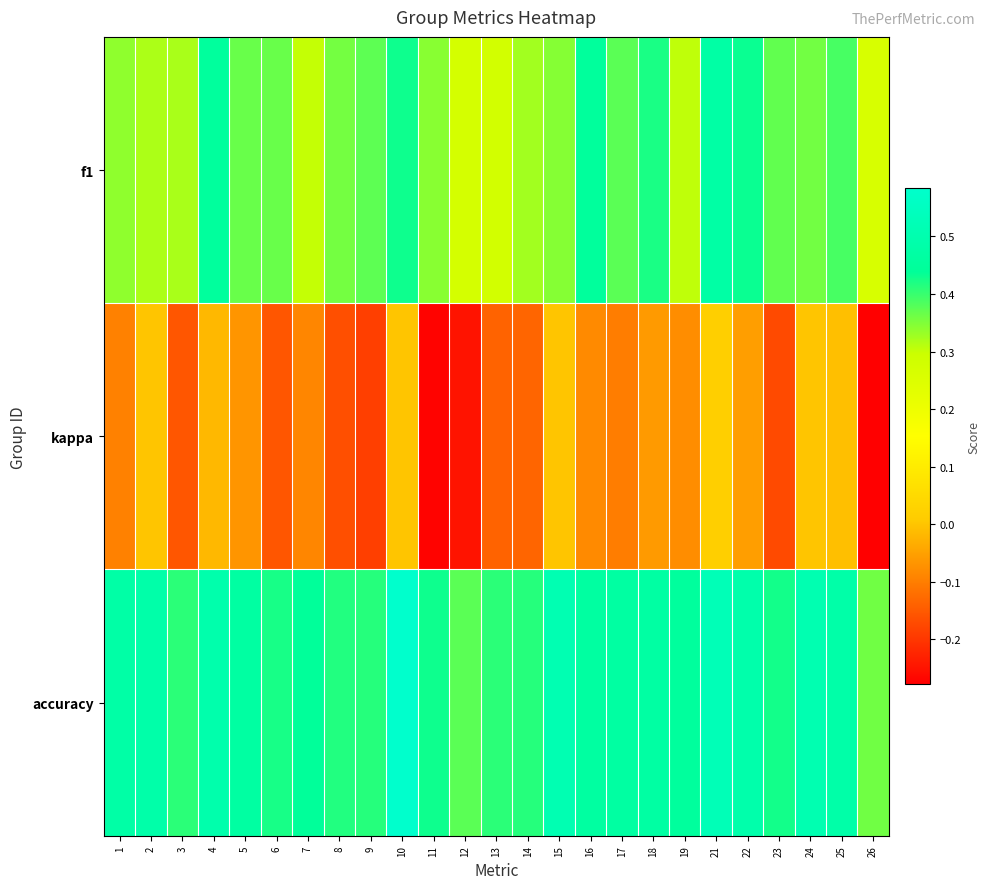

At which category is the sum across all series the highest?

21